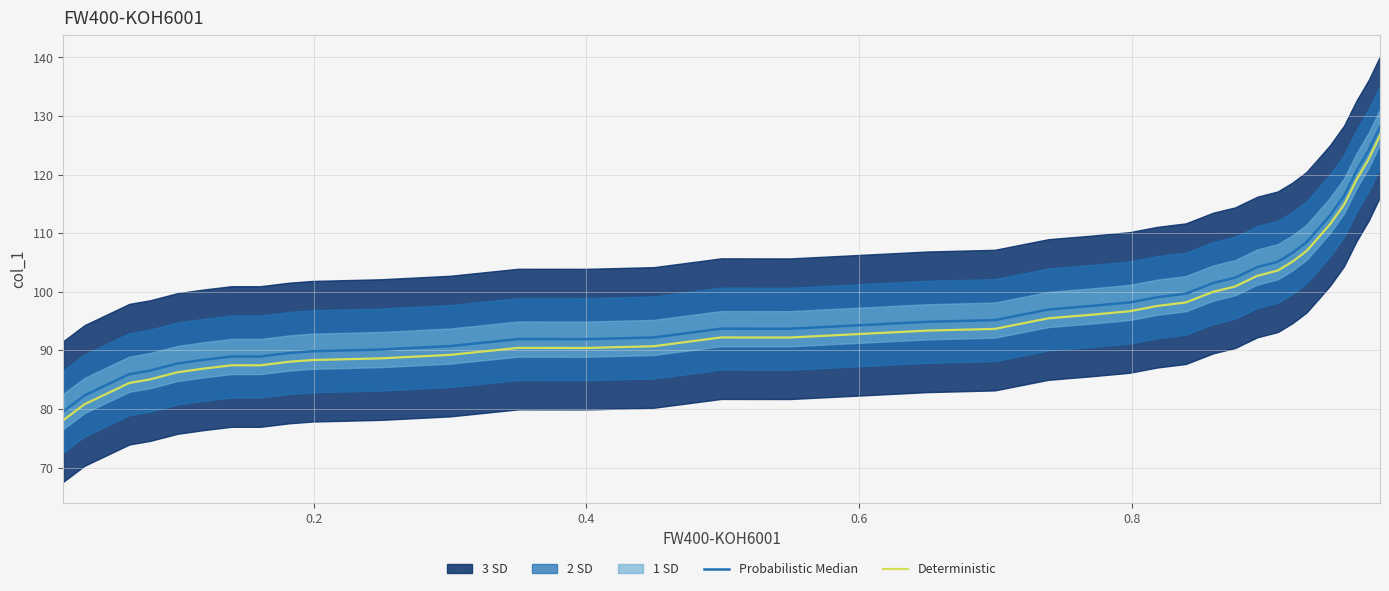

Does the chart display data point markers on the line(s)?

No